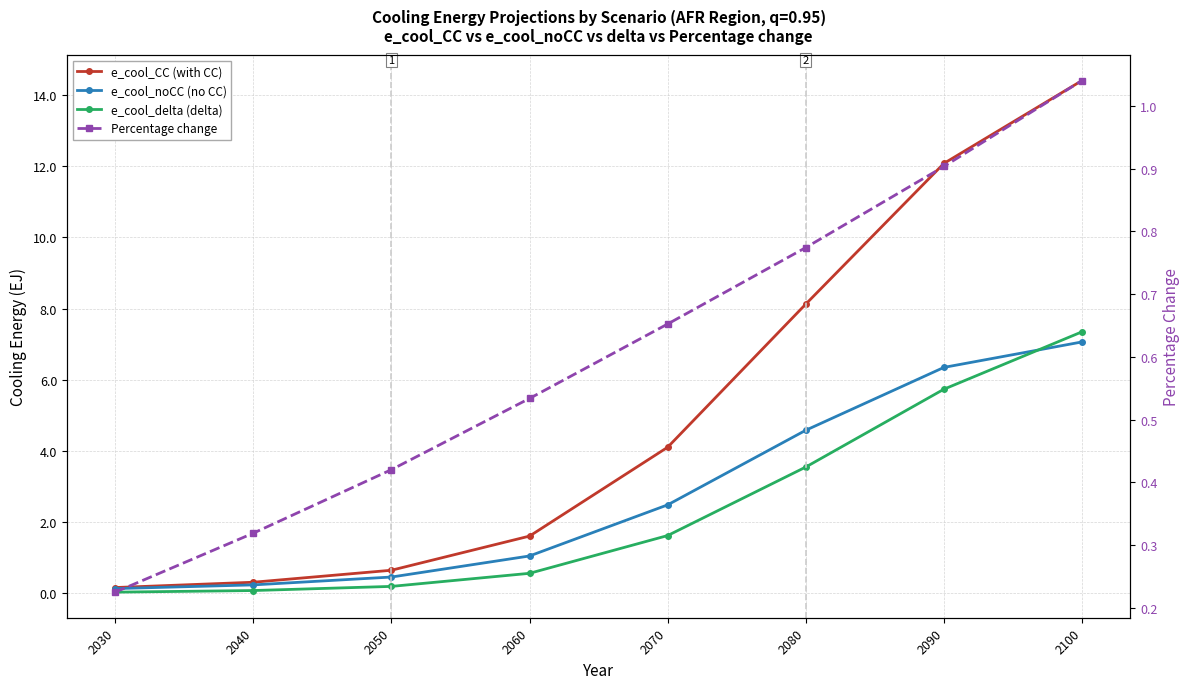

Between 2060 and 2040, which is larger?

2060